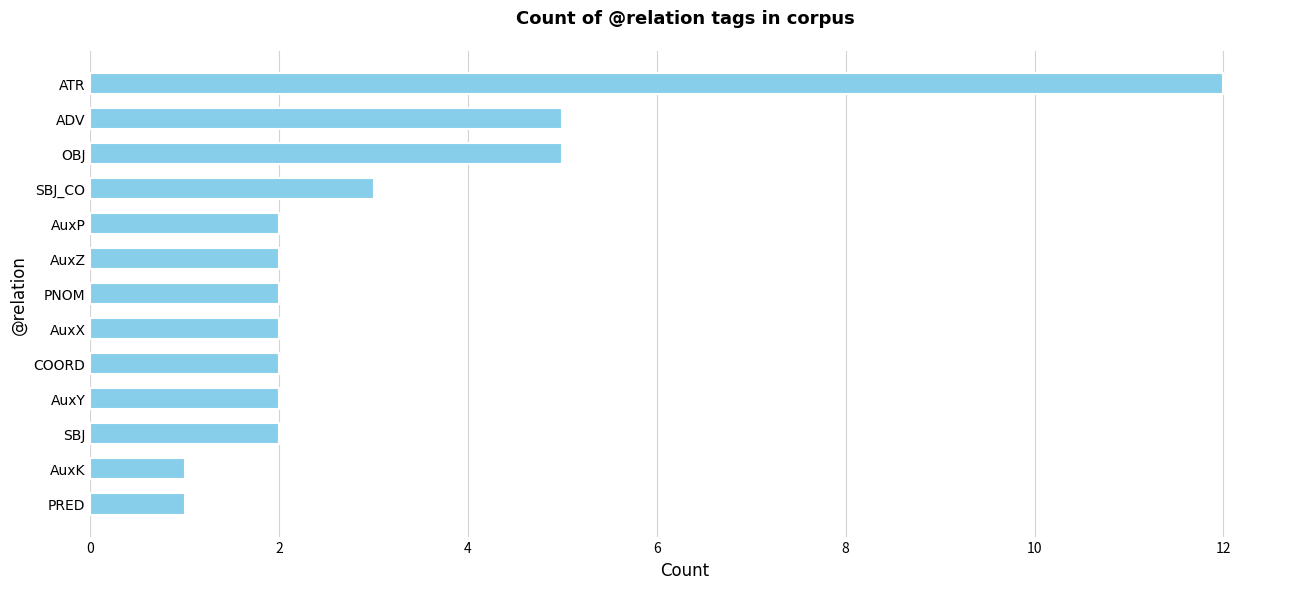

Is it true that the value at ADV is 5?

True